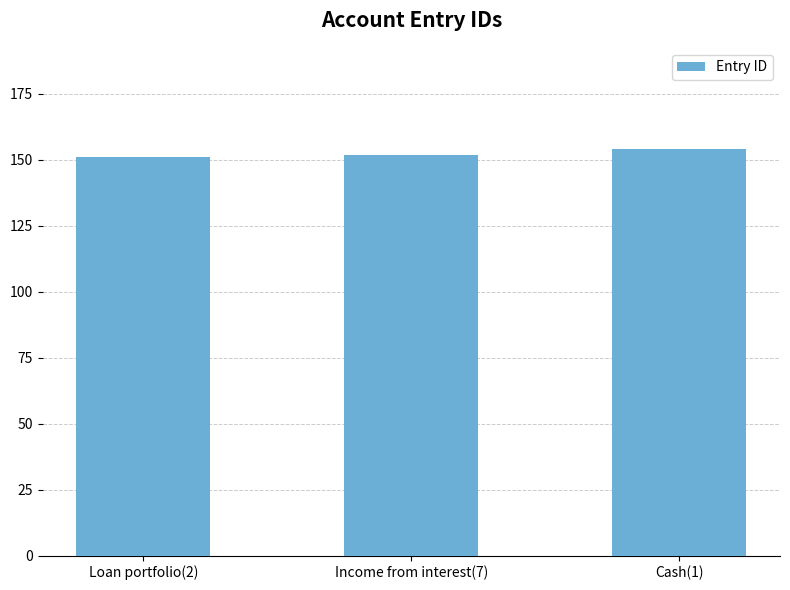

What is the greatest value displayed?

154